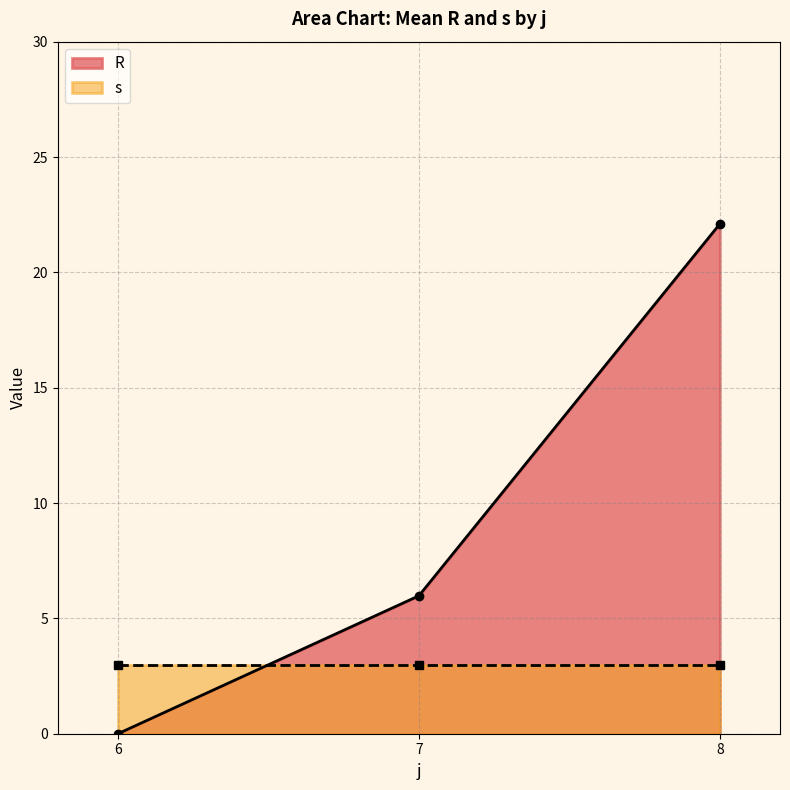

Rank the series at 6 from lowest to highest value.

R, s